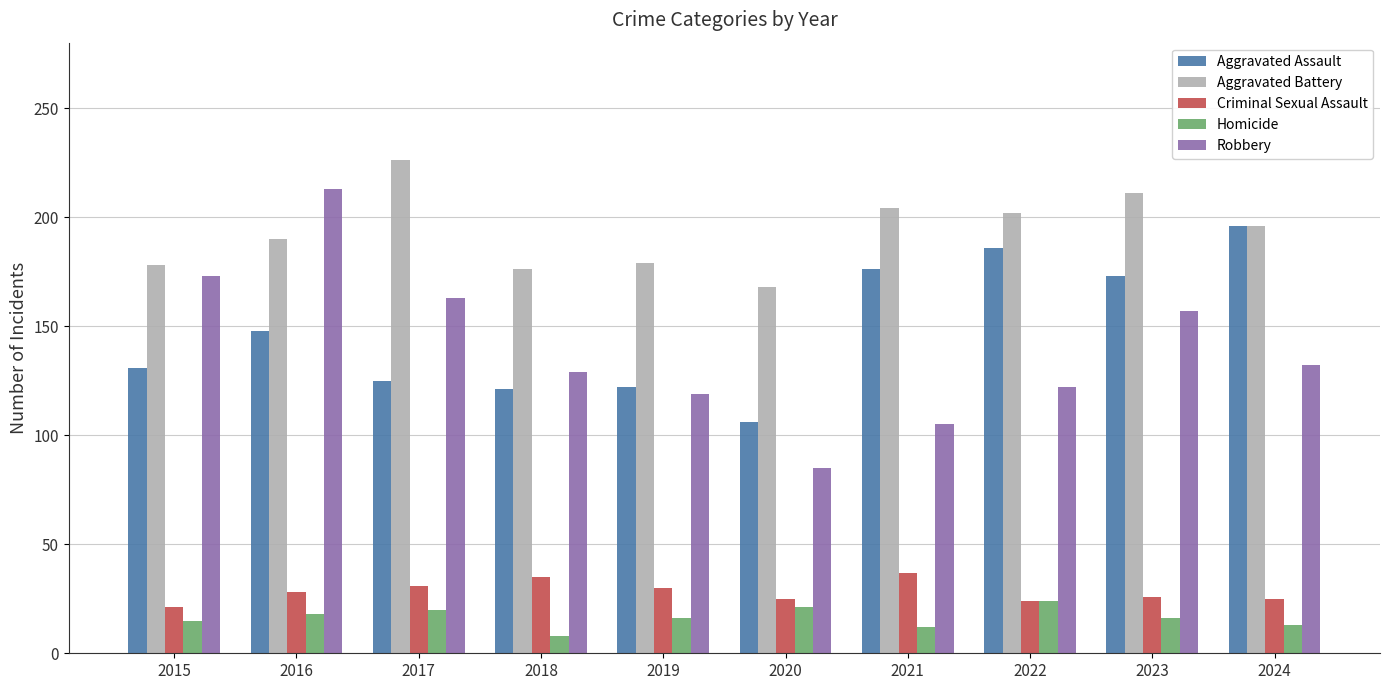

Rank the series at 2015 from highest to lowest value.

Aggravated Battery, Robbery, Aggravated Assault, Criminal Sexual Assault, Homicide